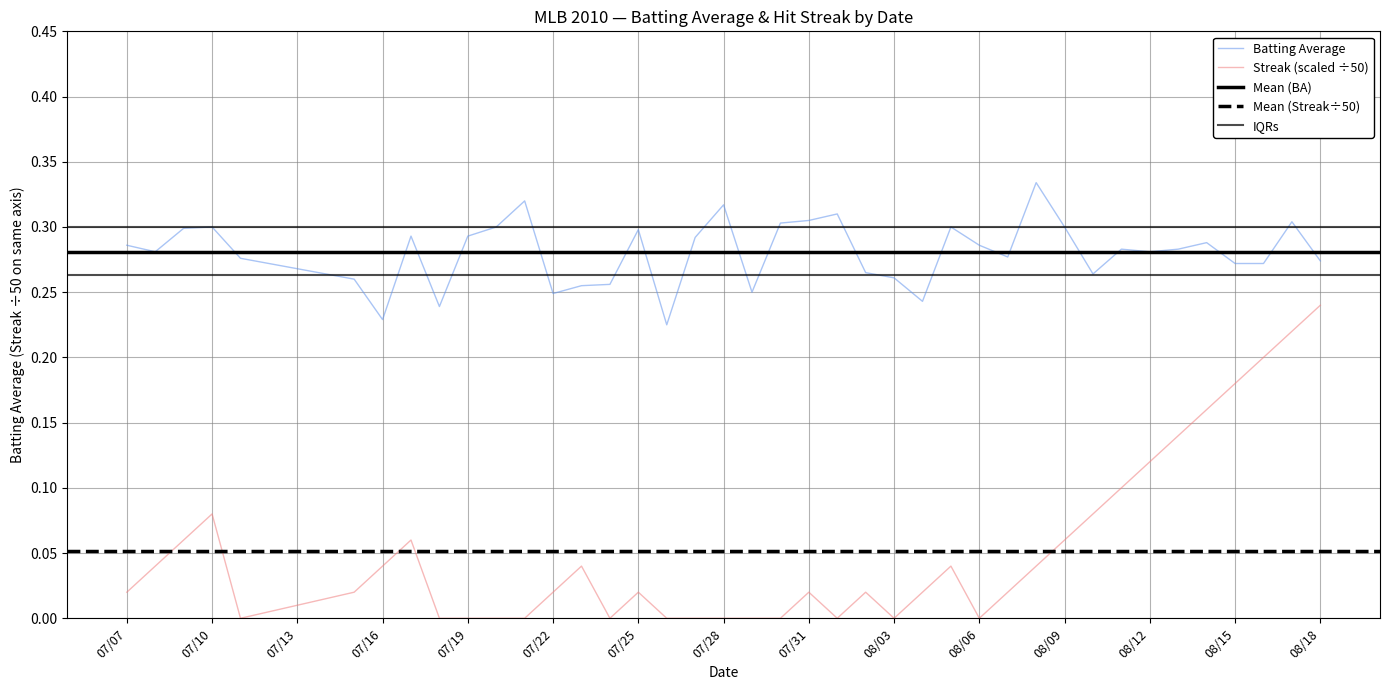

Reading left to right, list all the values displayed in this chart.

Batting Average: 0.3	0.3	0.3	0.3	0.3	0.3	0.2	0.3	0.2	0.3	0.3	0.3	0.2	0.3	0.3	0.3	0.2	0.3	0.3	0.2	0.3	0.3	0.3	0.3	0.3	0.2	0.3	0.3	0.3	0.3	0.3	0.3	0.3	0.3	0.3	0.3	0.3	0.3	0.3	0.3
Streak (scaled ÷50): 0.0	0.0	0.1	0.1	0.0	0.0	0.0	0.1	0.0	0.0	0.0	0.0	0.0	0.0	0.0	0.0	0.0	0.0	0.0	0.0	0.0	0.0	0.0	0.0	0.0	0.0	0.0	0.0	0.0	0.0	0.1	0.1	0.1	0.1	0.1	0.2	0.2	0.2	0.2	0.2